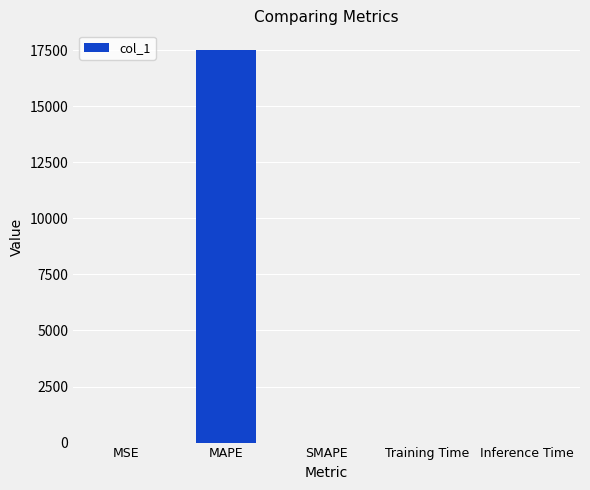

What is the sum of the values at MAPE and SMAPE?

17507.9